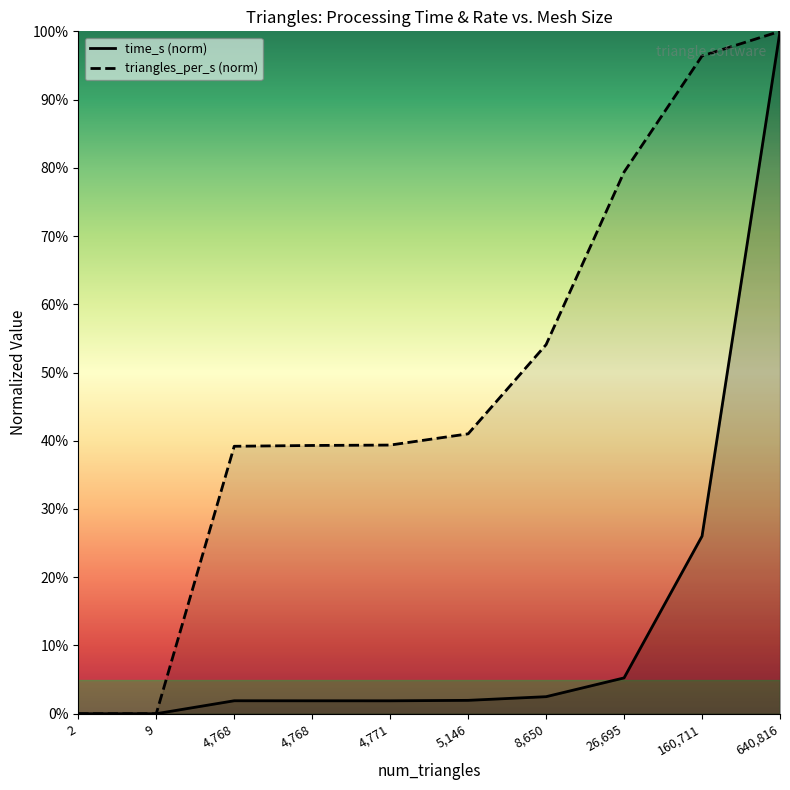

How many values in the triangles_per_s series exceed 0?

8